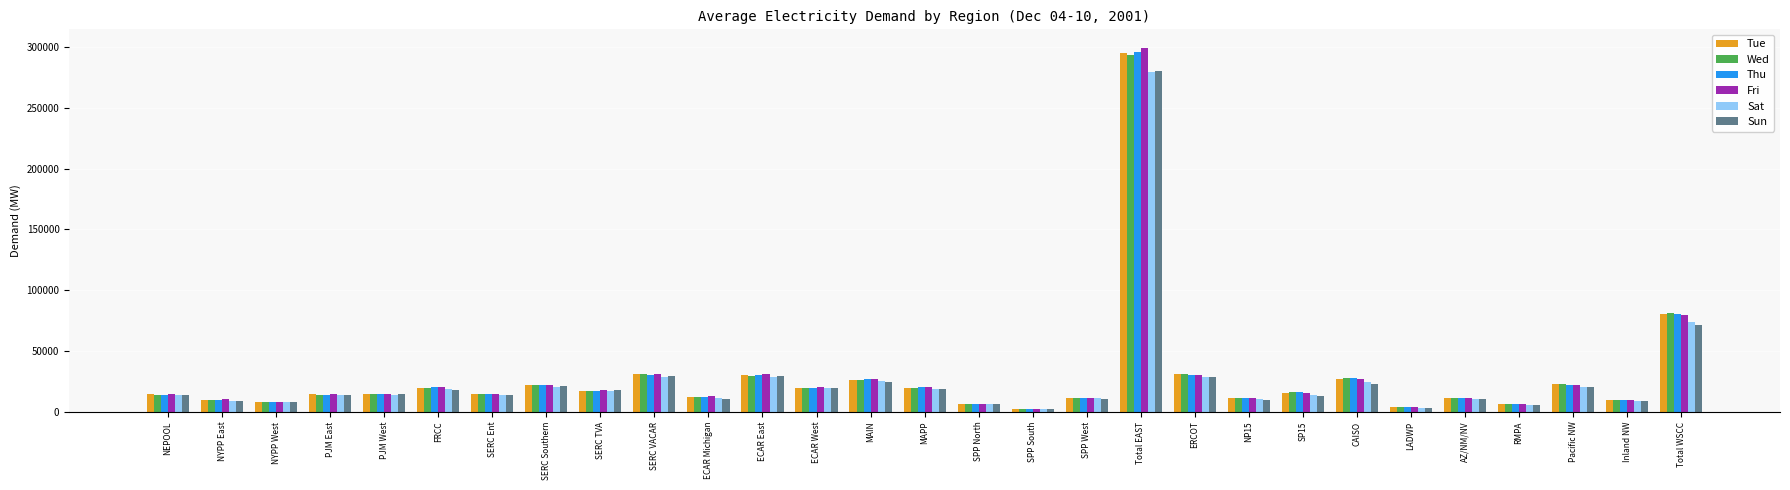

What is the difference between the second highest and second lowest values in the Sun series?

68718.0